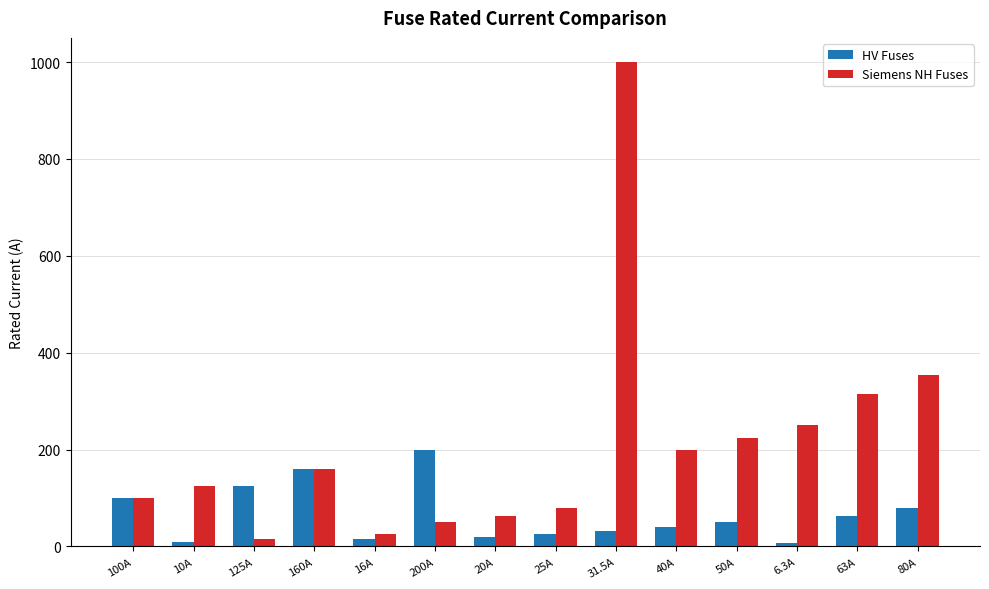

The Siemens NH Fuses series shows 326.4 at 50A. True or false?

False